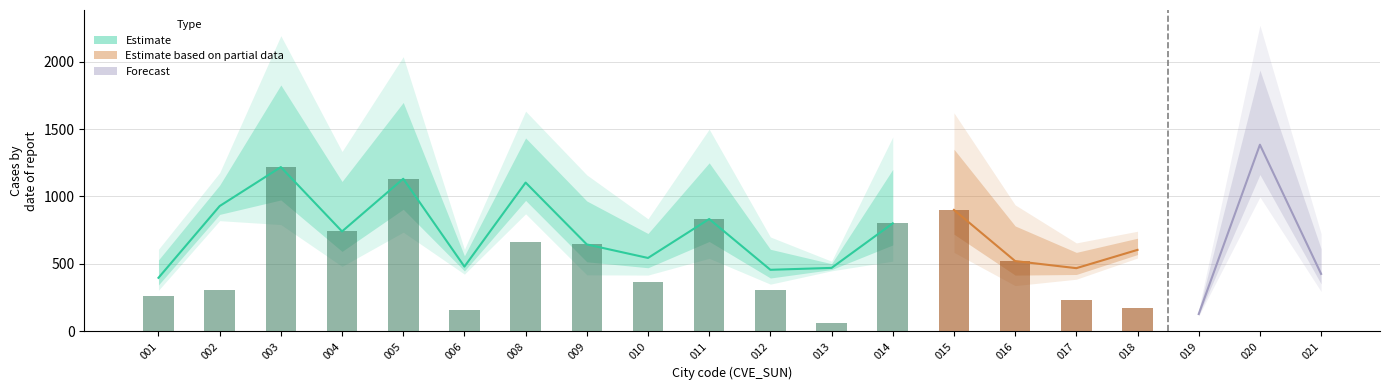

What is the sum of the TIPO_SUN values at 5 and 3?

2.0